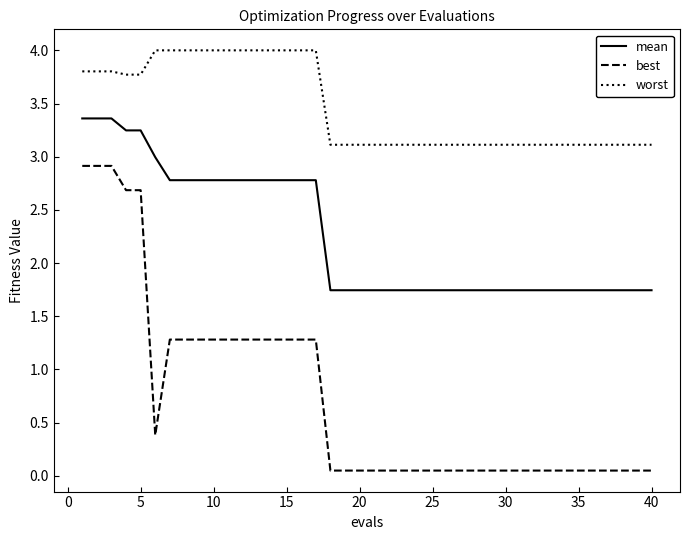

What are all the series names shown in the legend?

mean, best, worst